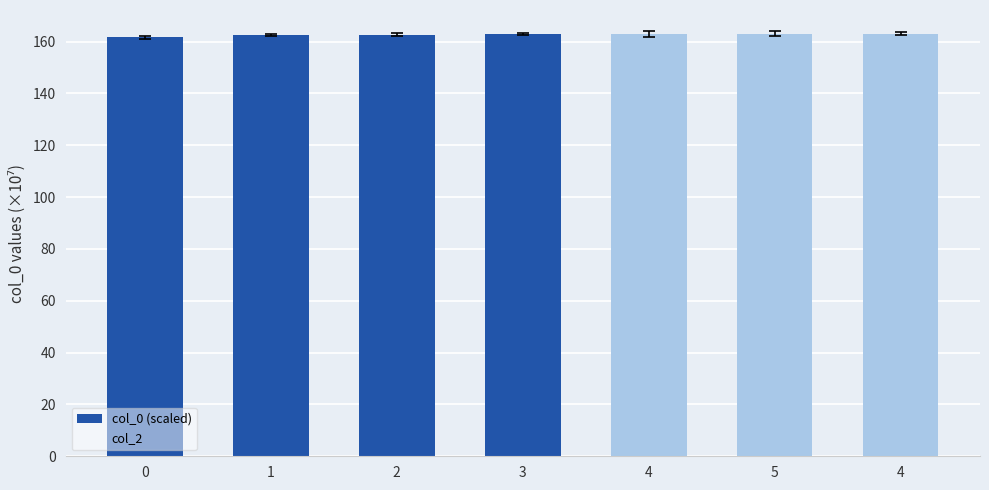

How many categories are shown in the chart?

7